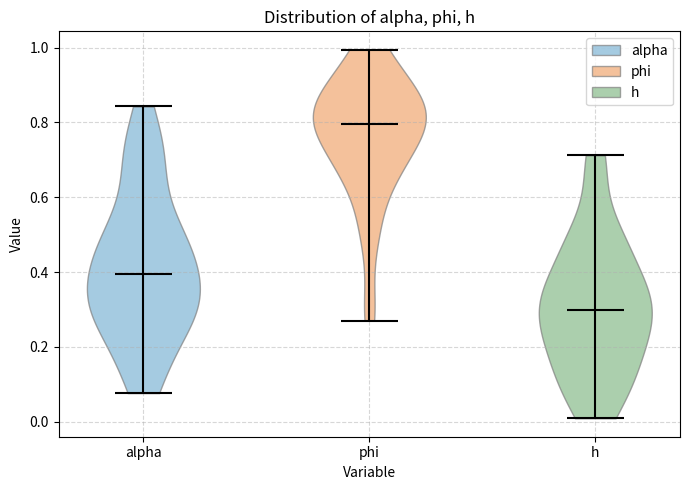

Which violin has the highest median line?

phi